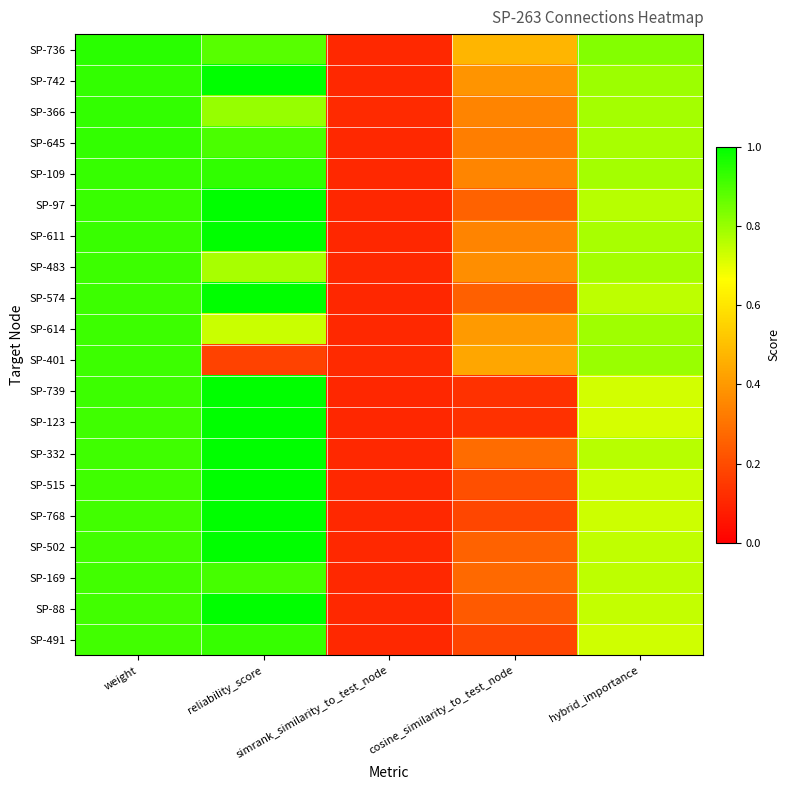

Reading right to left, transcribe all the data shown in this chart.

SP-736: hybrid_importance=0.8	cosine_similarity_to_test_node=0.5	simrank_similarity_to_test_node=0.1	reliability_score=0.9	weight=0.9
SP-742: hybrid_importance=0.8	cosine_similarity_to_test_node=0.4	simrank_similarity_to_test_node=0.1	reliability_score=1.0	weight=0.9
SP-366: hybrid_importance=0.8	cosine_similarity_to_test_node=0.3	simrank_similarity_to_test_node=0.1	reliability_score=0.8	weight=0.9
SP-645: hybrid_importance=0.8	cosine_similarity_to_test_node=0.3	simrank_similarity_to_test_node=0.1	reliability_score=0.9	weight=0.9
SP-109: hybrid_importance=0.8	cosine_similarity_to_test_node=0.3	simrank_similarity_to_test_node=0.1	reliability_score=0.9	weight=0.9
SP-97: hybrid_importance=0.8	cosine_similarity_to_test_node=0.3	simrank_similarity_to_test_node=0.1	reliability_score=1.0	weight=0.9
SP-611: hybrid_importance=0.8	cosine_similarity_to_test_node=0.3	simrank_similarity_to_test_node=0.1	reliability_score=1.0	weight=0.9
SP-483: hybrid_importance=0.8	cosine_similarity_to_test_node=0.4	simrank_similarity_to_test_node=0.1	reliability_score=0.8	weight=0.9
SP-574: hybrid_importance=0.8	cosine_similarity_to_test_node=0.3	simrank_similarity_to_test_node=0.1	reliability_score=1.0	weight=0.9
SP-614: hybrid_importance=0.8	cosine_similarity_to_test_node=0.4	simrank_similarity_to_test_node=0.1	reliability_score=0.7	weight=0.9
SP-401: hybrid_importance=0.8	cosine_similarity_to_test_node=0.4	simrank_similarity_to_test_node=0.1	reliability_score=0.2	weight=0.9
SP-739: hybrid_importance=0.7	cosine_similarity_to_test_node=0.1	simrank_similarity_to_test_node=0.1	reliability_score=1.0	weight=0.9
SP-123: hybrid_importance=0.7	cosine_similarity_to_test_node=0.1	simrank_similarity_to_test_node=0.1	reliability_score=1.0	weight=0.9
SP-332: hybrid_importance=0.8	cosine_similarity_to_test_node=0.3	simrank_similarity_to_test_node=0.1	reliability_score=1.0	weight=0.9
SP-515: hybrid_importance=0.7	cosine_similarity_to_test_node=0.2	simrank_similarity_to_test_node=0.1	reliability_score=1.0	weight=0.9
SP-768: hybrid_importance=0.7	cosine_similarity_to_test_node=0.2	simrank_similarity_to_test_node=0.1	reliability_score=1.0	weight=0.9
SP-502: hybrid_importance=0.7	cosine_similarity_to_test_node=0.3	simrank_similarity_to_test_node=0.1	reliability_score=1.0	weight=0.9
SP-169: hybrid_importance=0.8	cosine_similarity_to_test_node=0.3	simrank_similarity_to_test_node=0.1	reliability_score=0.9	weight=0.9
SP-88: hybrid_importance=0.7	cosine_similarity_to_test_node=0.2	simrank_similarity_to_test_node=0.1	reliability_score=1.0	weight=0.9
SP-491: hybrid_importance=0.7	cosine_similarity_to_test_node=0.2	simrank_similarity_to_test_node=0.1	reliability_score=0.9	weight=0.9